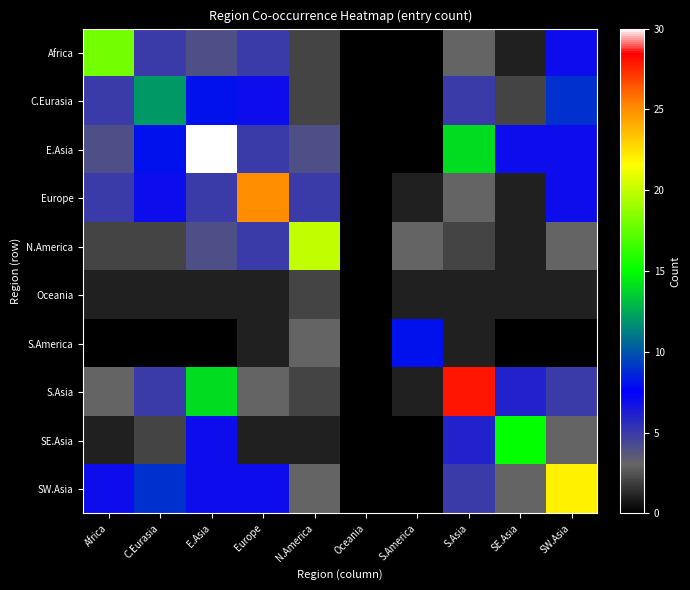

The S.America series shows 5 at SE.Asia. True or false?

False